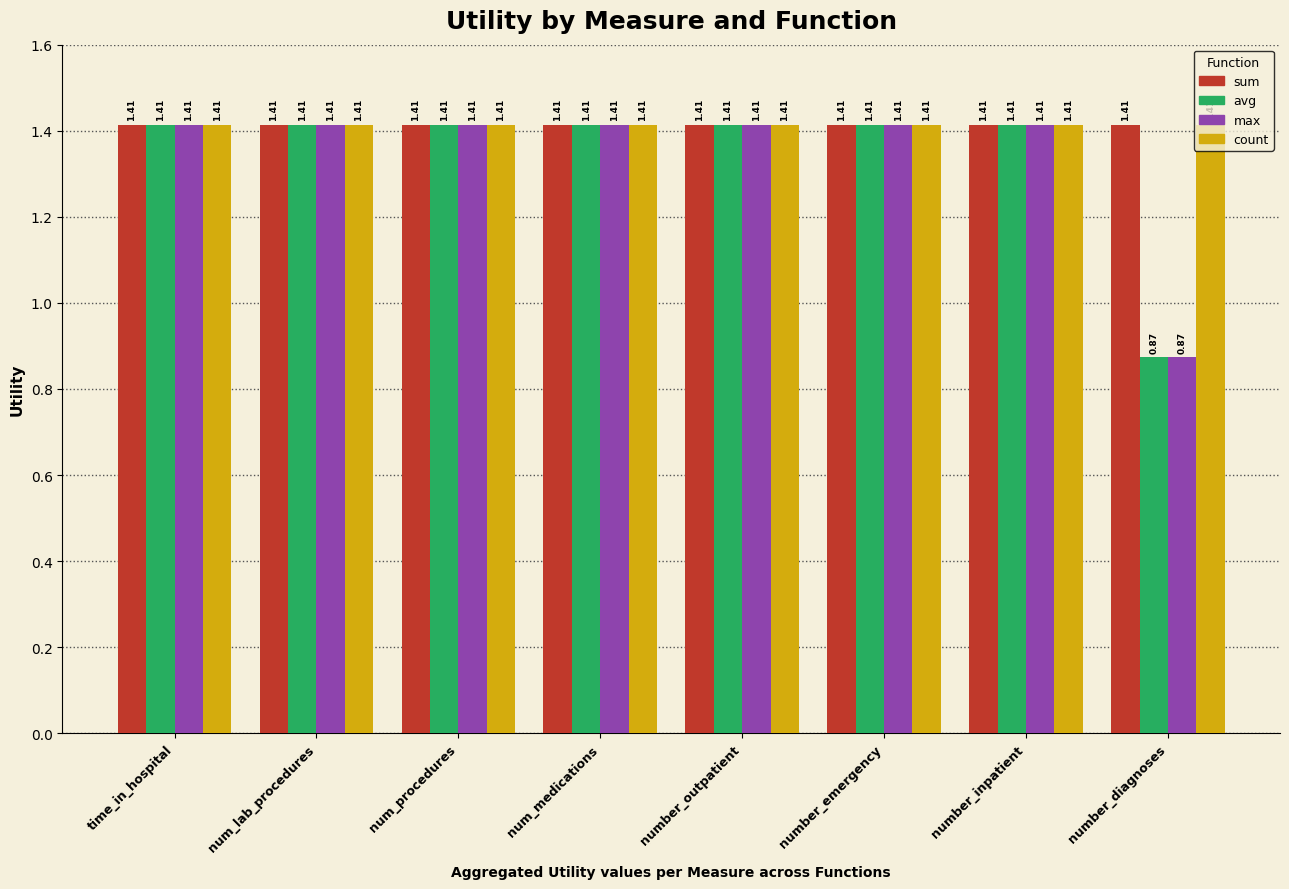

What are all the series names shown in the legend?

sum, avg, max, count